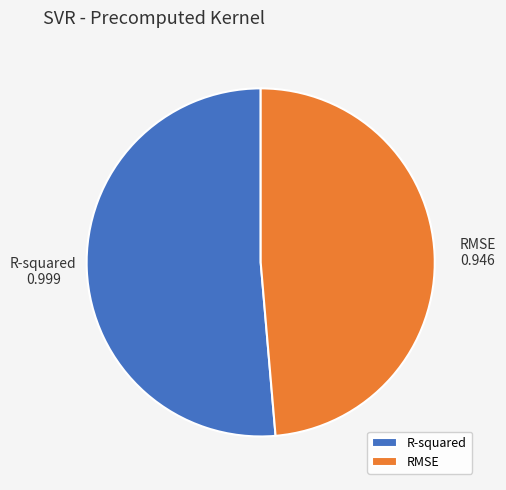

Combined, do RMSE and R-squared account for over 50%?

Yes